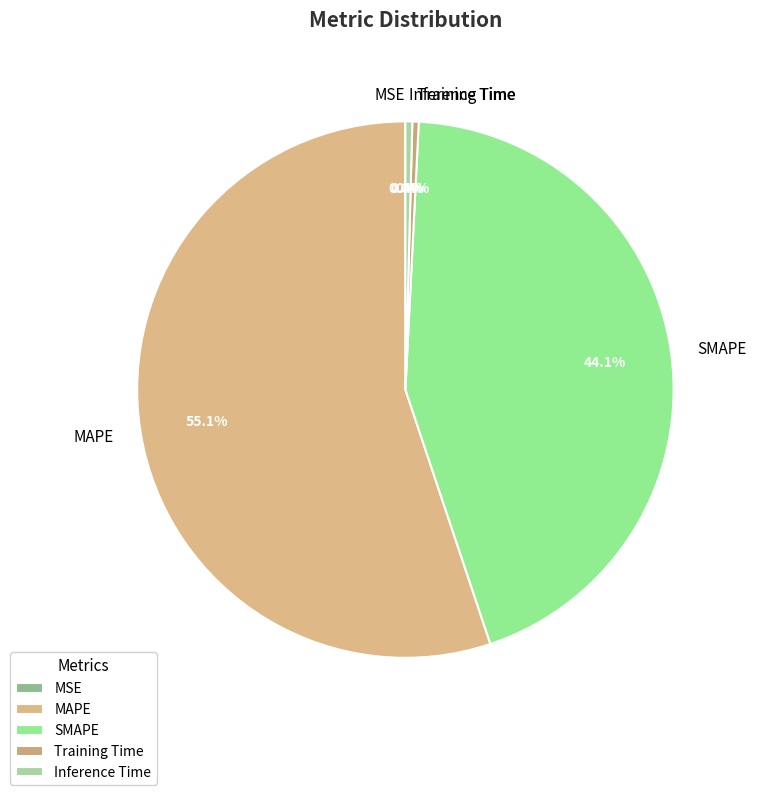

Between MAPE and Training Time, which is larger?

MAPE